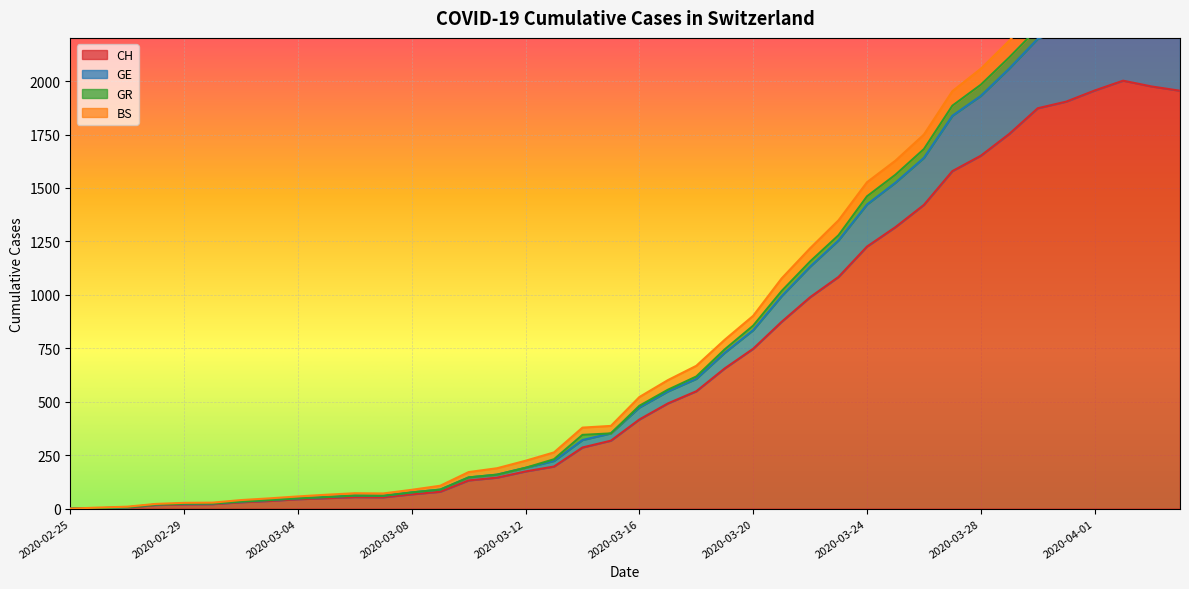

Rank the categories by GE value from lowest to highest.

2020-02-25, 2020-02-26, 2020-02-27, 2020-02-28, 2020-02-29, 2020-03-01, 2020-03-02, 2020-03-03, 2020-03-04, 2020-03-05, 2020-03-07, 2020-03-06, 2020-03-08, 2020-03-09, 2020-03-10, 2020-03-11, 2020-03-12, 2020-03-13, 2020-03-14, 2020-03-15, 2020-03-16, 2020-03-17, 2020-03-18, 2020-03-19, 2020-03-20, 2020-03-21, 2020-03-22, 2020-03-23, 2020-03-24, 2020-03-25, 2020-03-26, 2020-03-27, 2020-03-28, 2020-03-29, 2020-03-30, 2020-03-31, 2020-04-01, 2020-04-04, 2020-04-03, 2020-04-02